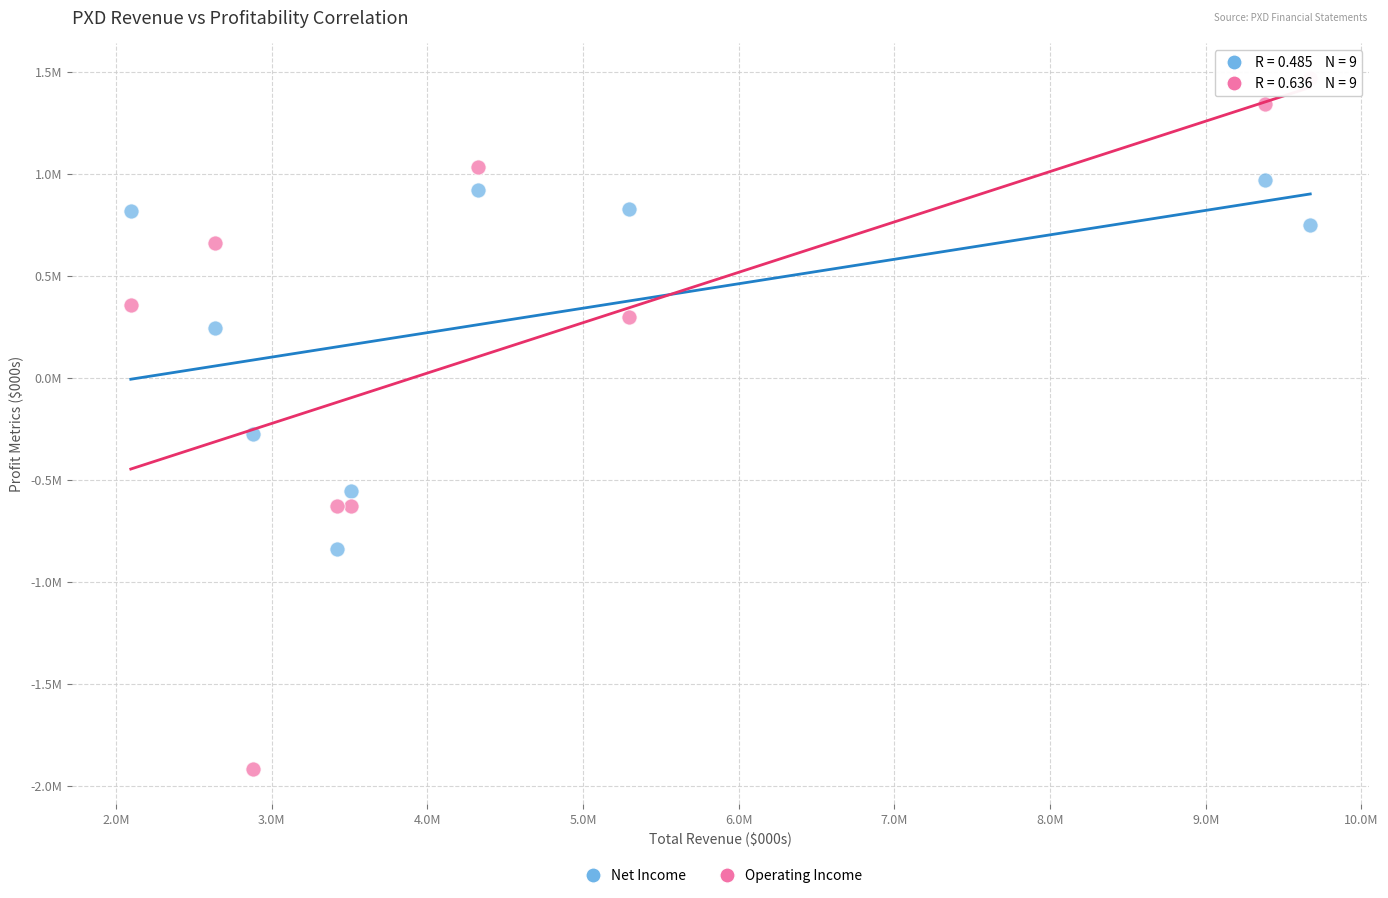

Which series contains the lowest Y value?

Operating Income